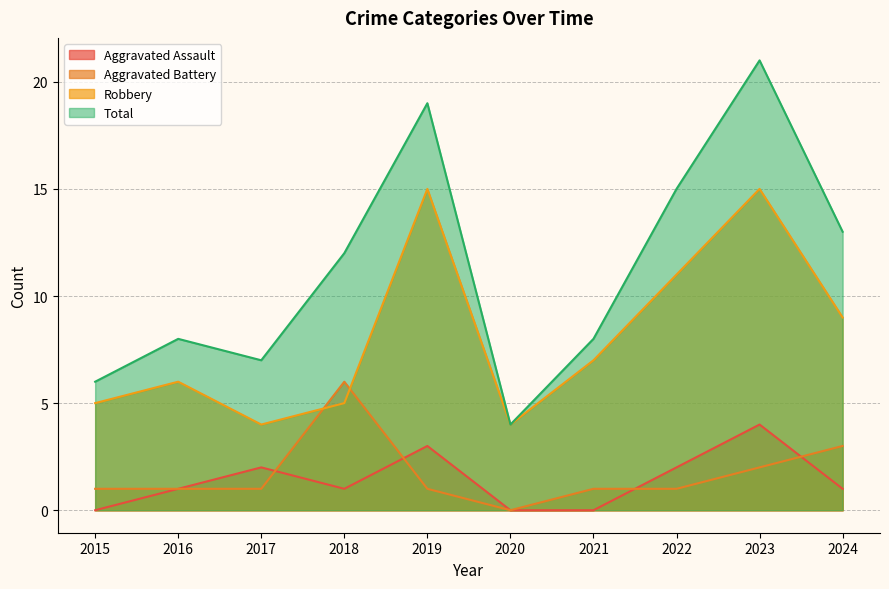

Between 2023 and 2024, which series saw the biggest shift?

Total